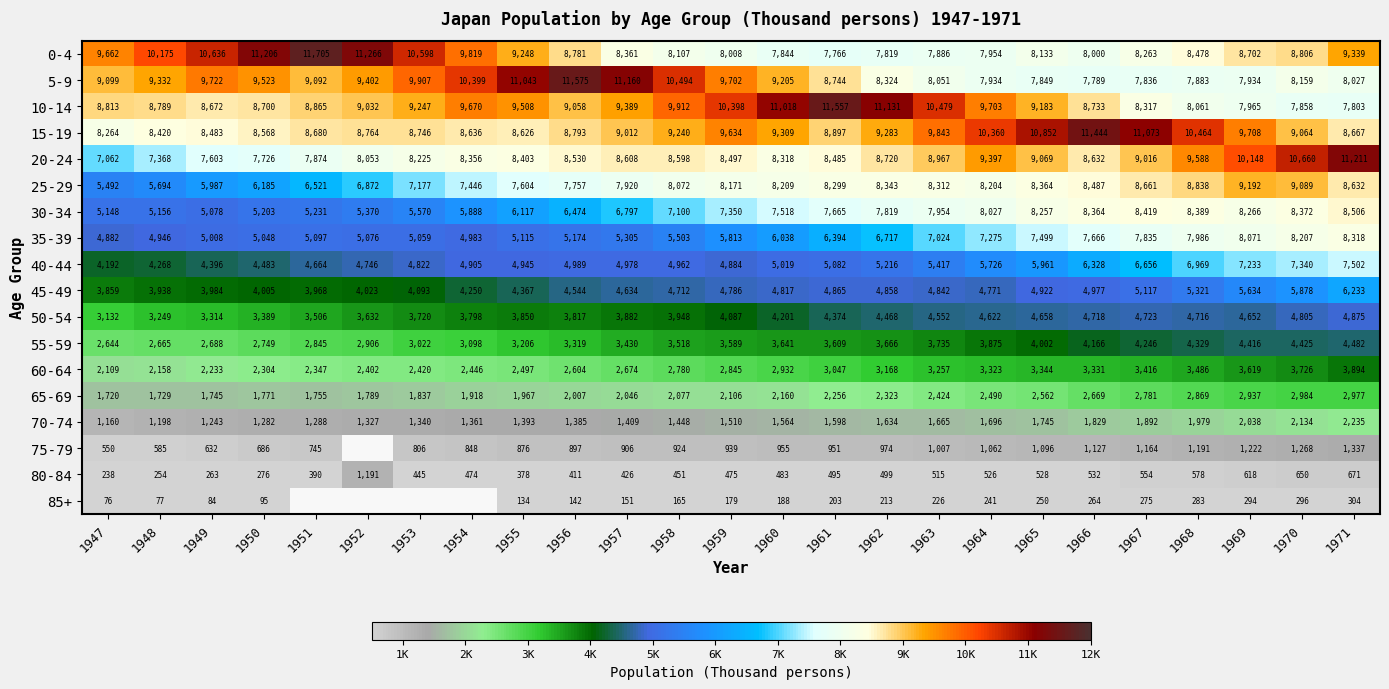

Between 1965 and 1966, which series saw the biggest shift?

15-19